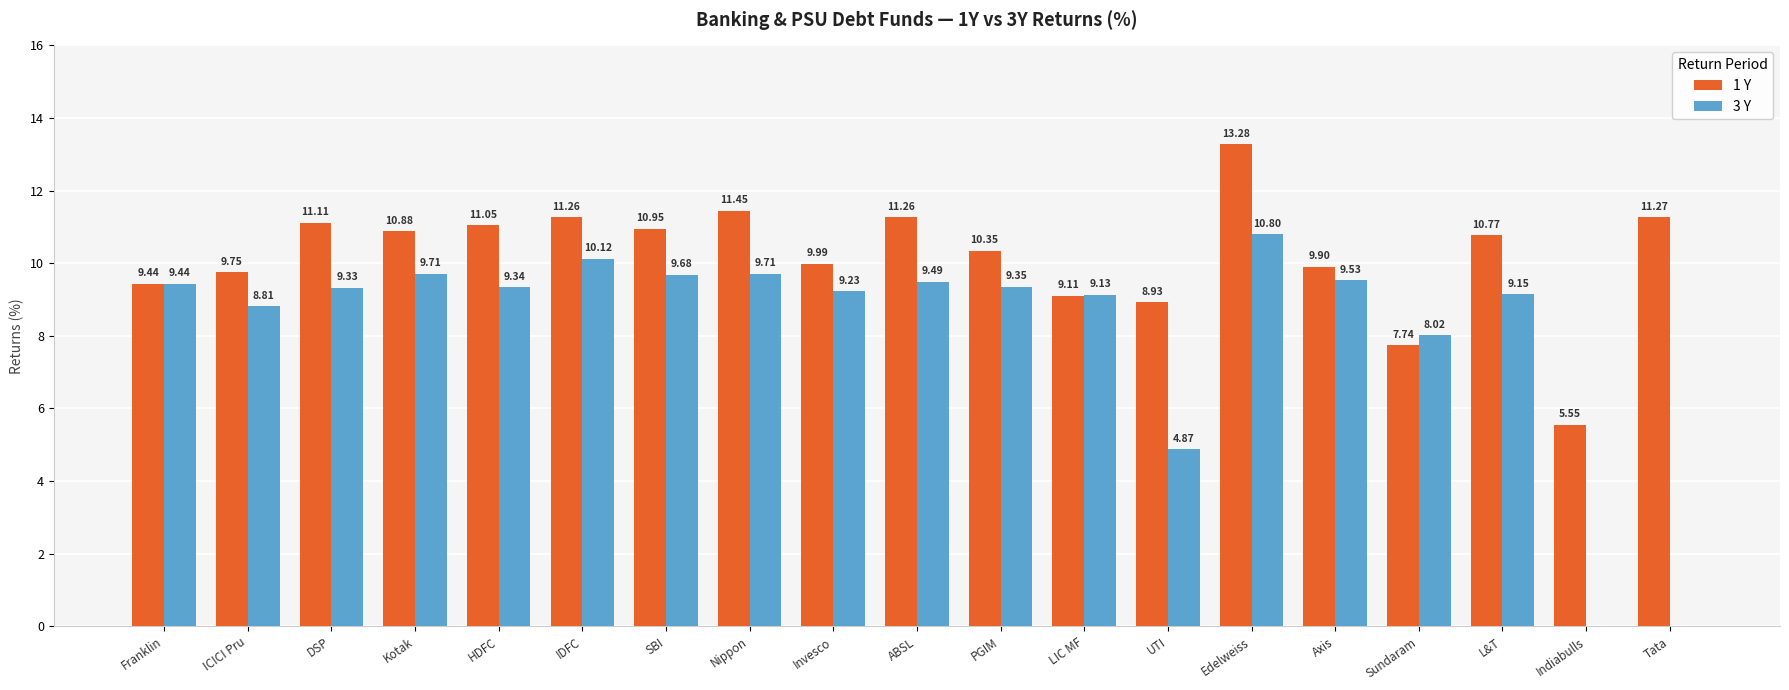

Which series has the largest range (max minus min)?

3 Y